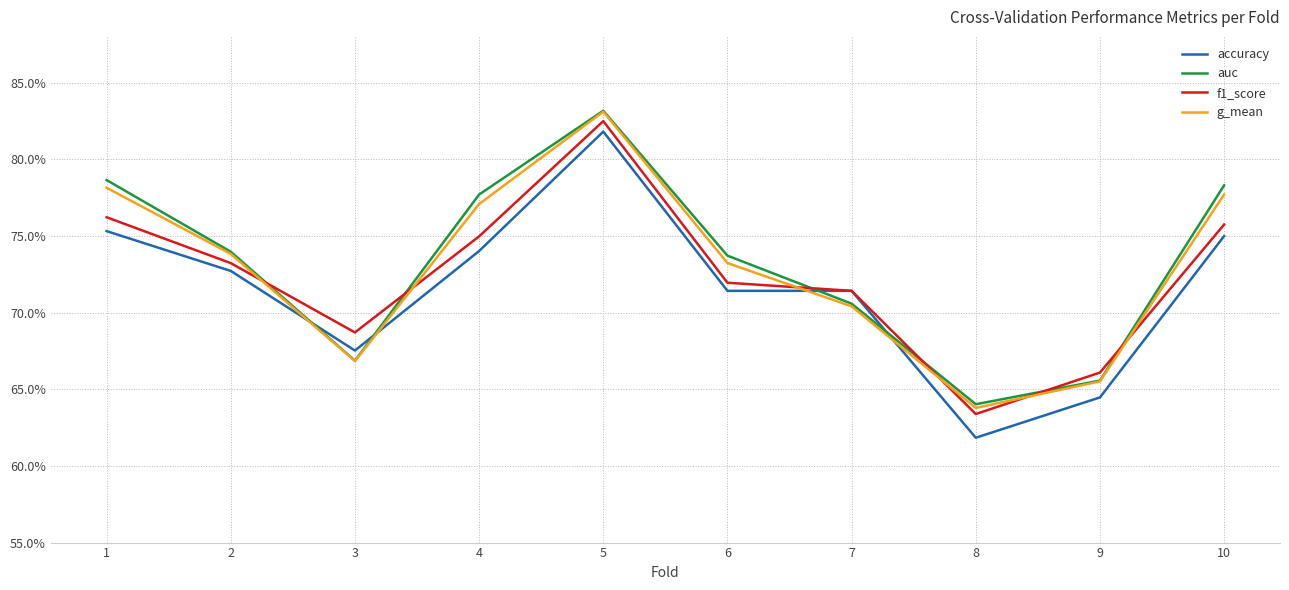

Which series ends up on top after the final intersection of accuracy and auc?

auc